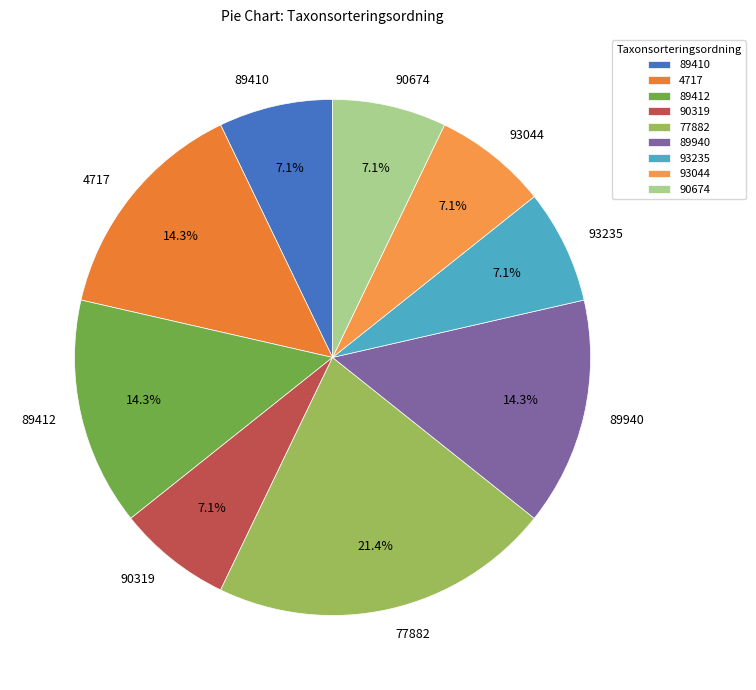

To the nearest percent, what is the difference between the largest and smallest slice percentages?

14%